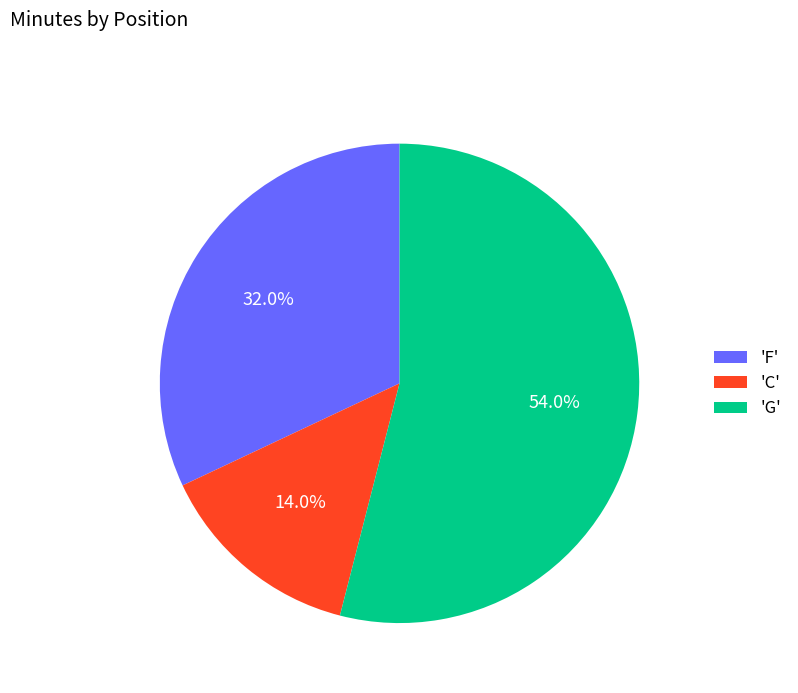

Count the number of slices in the pie.

3